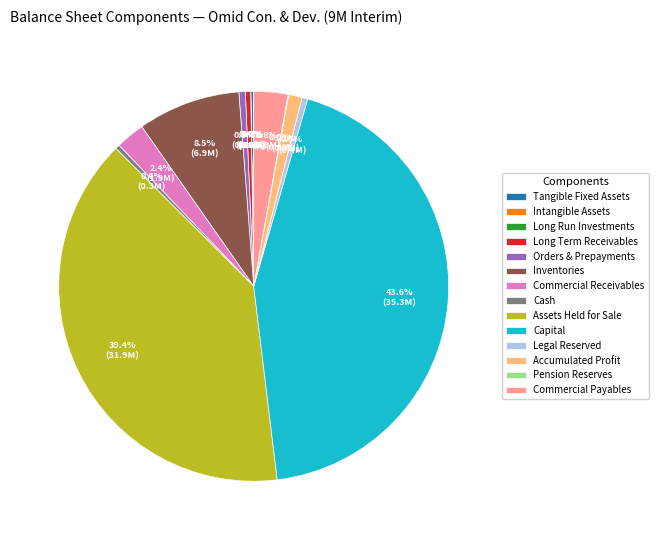

What is the change in value from long_run_investments to legal_reserved?

+382199